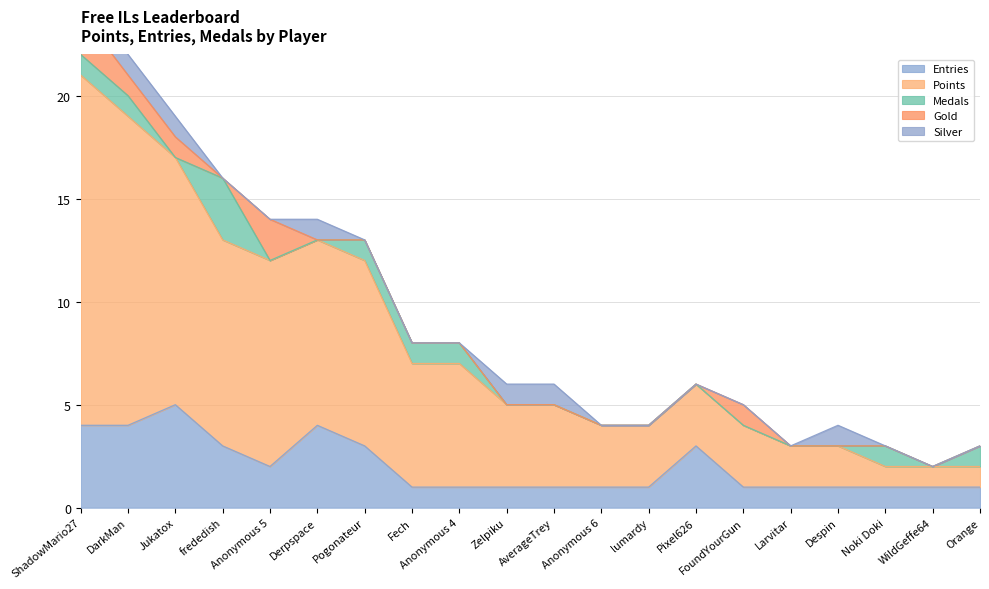

Reading left to right, list all the values displayed in this chart.

Entries: 4	4	5	3	2	4	3	1	1	1	1	1	1	3	1	1	1	1	1	1
Points: 17	15	12	10	10	9	9	6	6	4	4	3	3	3	3	2	2	1	1	1
Medals: 1	1	0	3	0	0	1	1	1	0	0	0	0	0	0	0	0	1	0	1
Gold: 2	1	1	0	2	0	0	0	0	0	0	0	0	0	1	0	0	0	0	0
Silver: 1	1	1	0	0	1	0	0	0	1	1	0	0	0	0	0	1	0	0	0